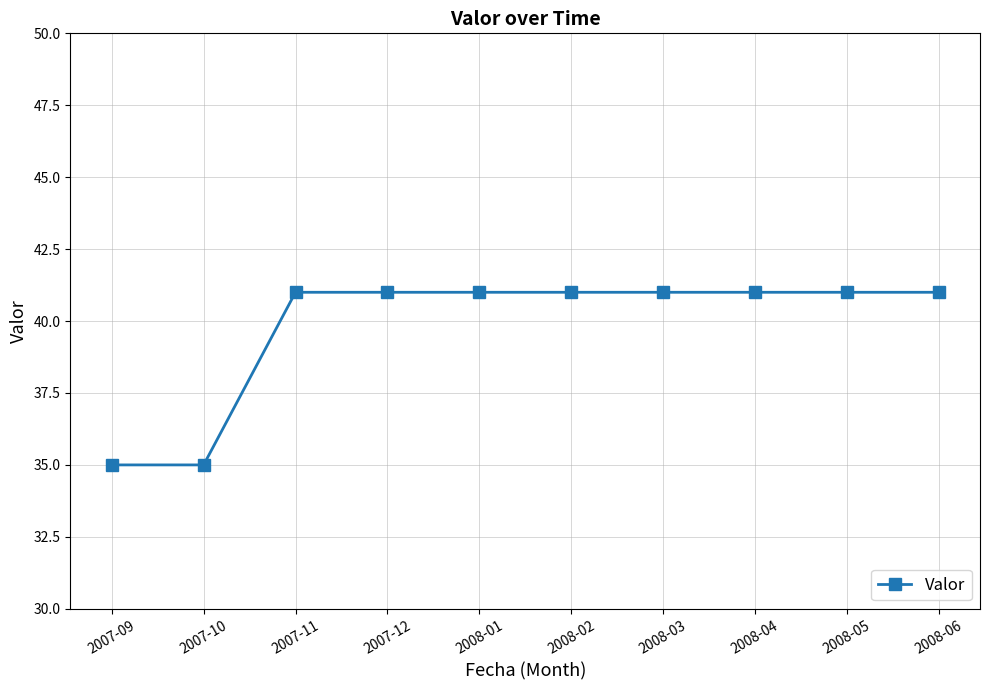

How many values are between 41 and 42?

8